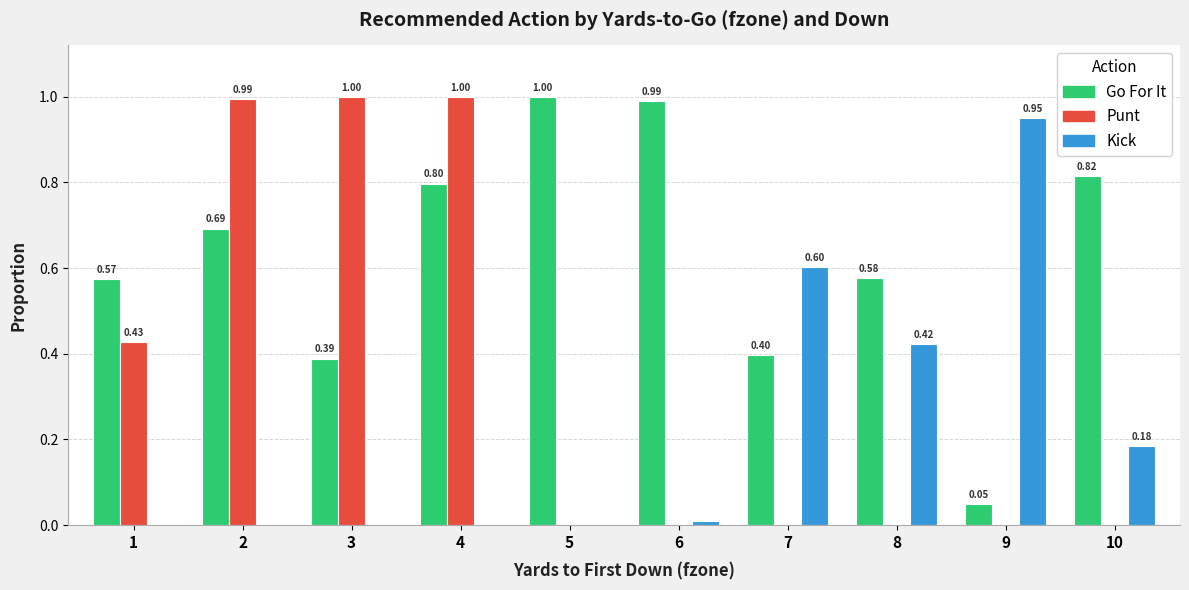

At which category is the sum across all series the highest?

4